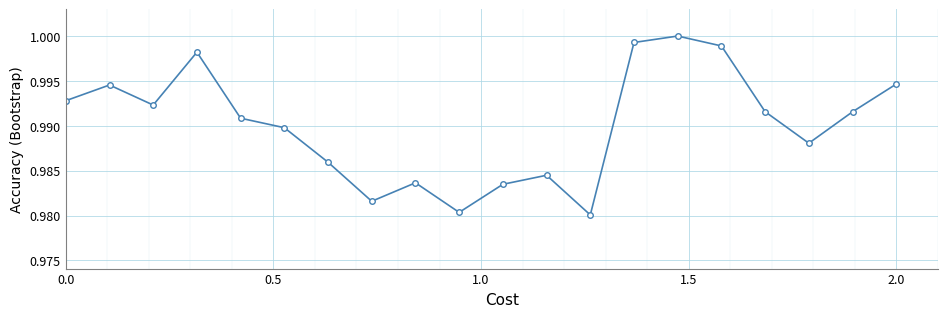

True or false: the data has more than 2 interior local peaks.

True